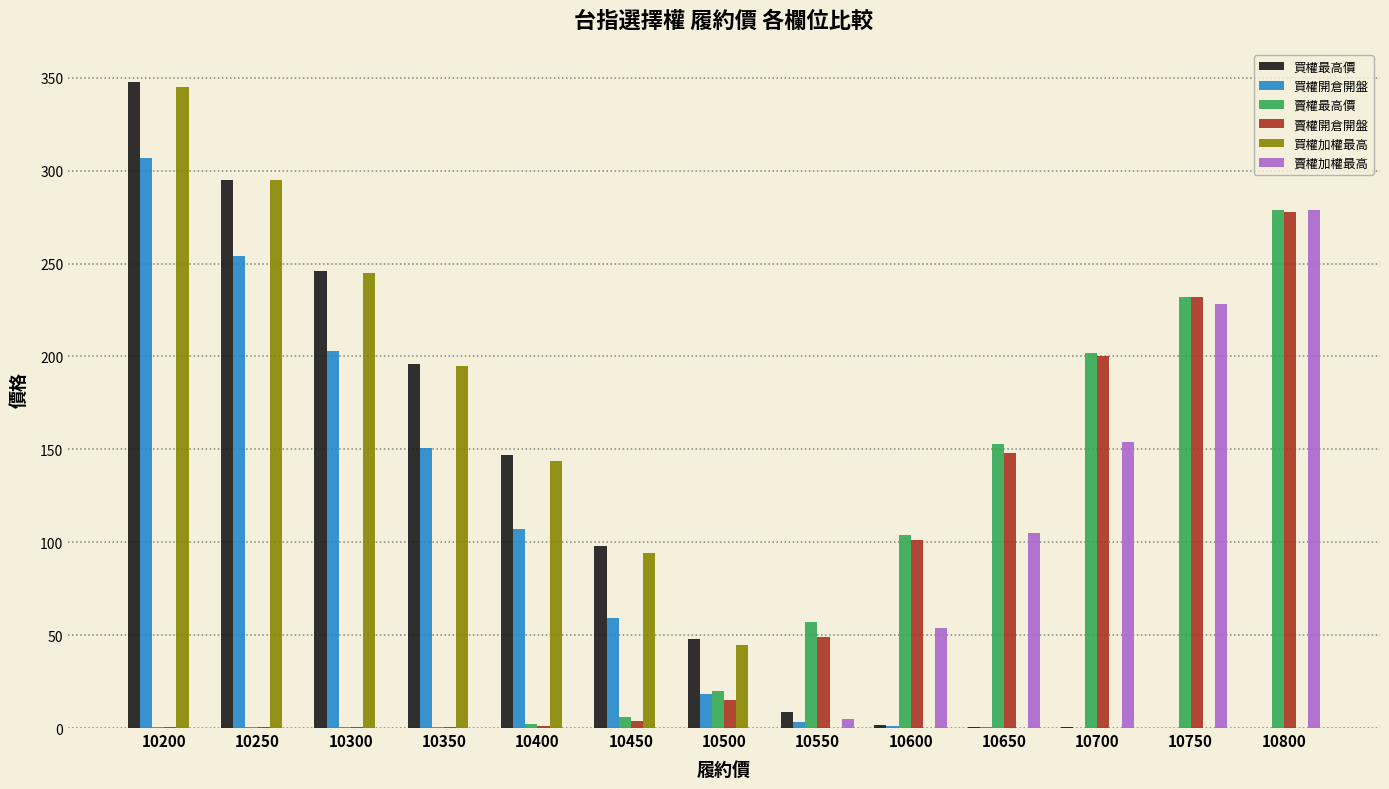

What is the difference between the 買權開倉開盤 values at 10300 and 10750?

202.8